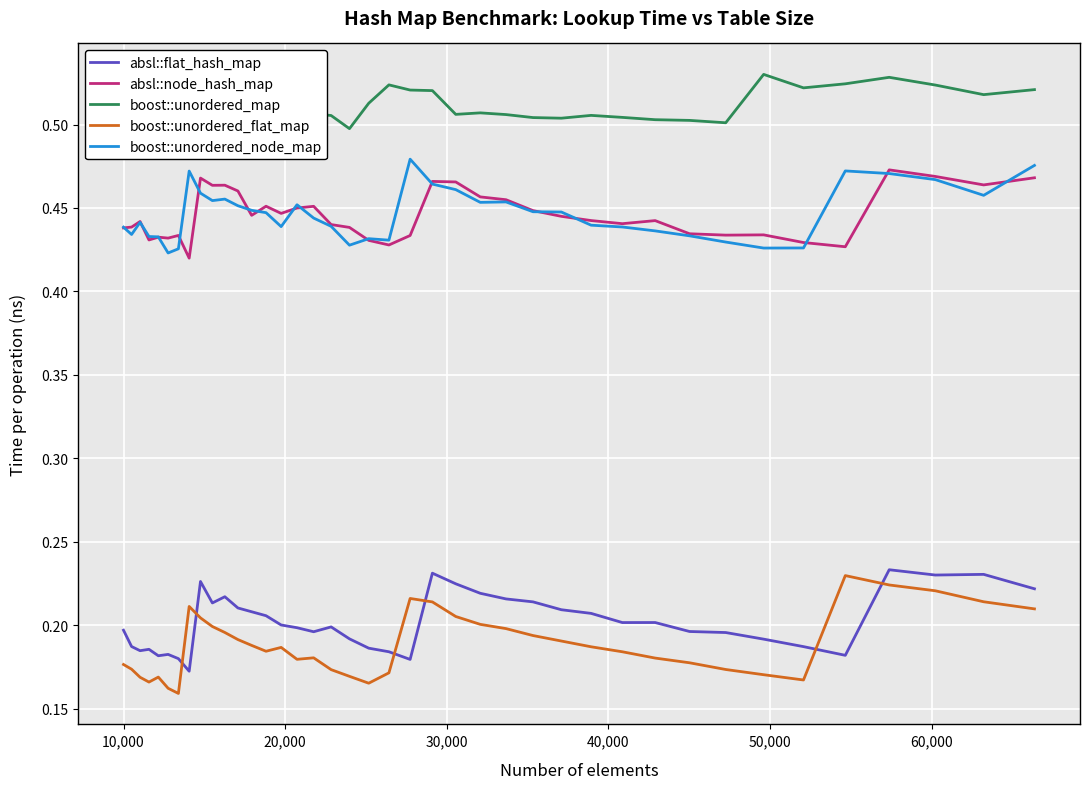

True or false: absl::node_hash_map has more than 1 interior local peaks.

True